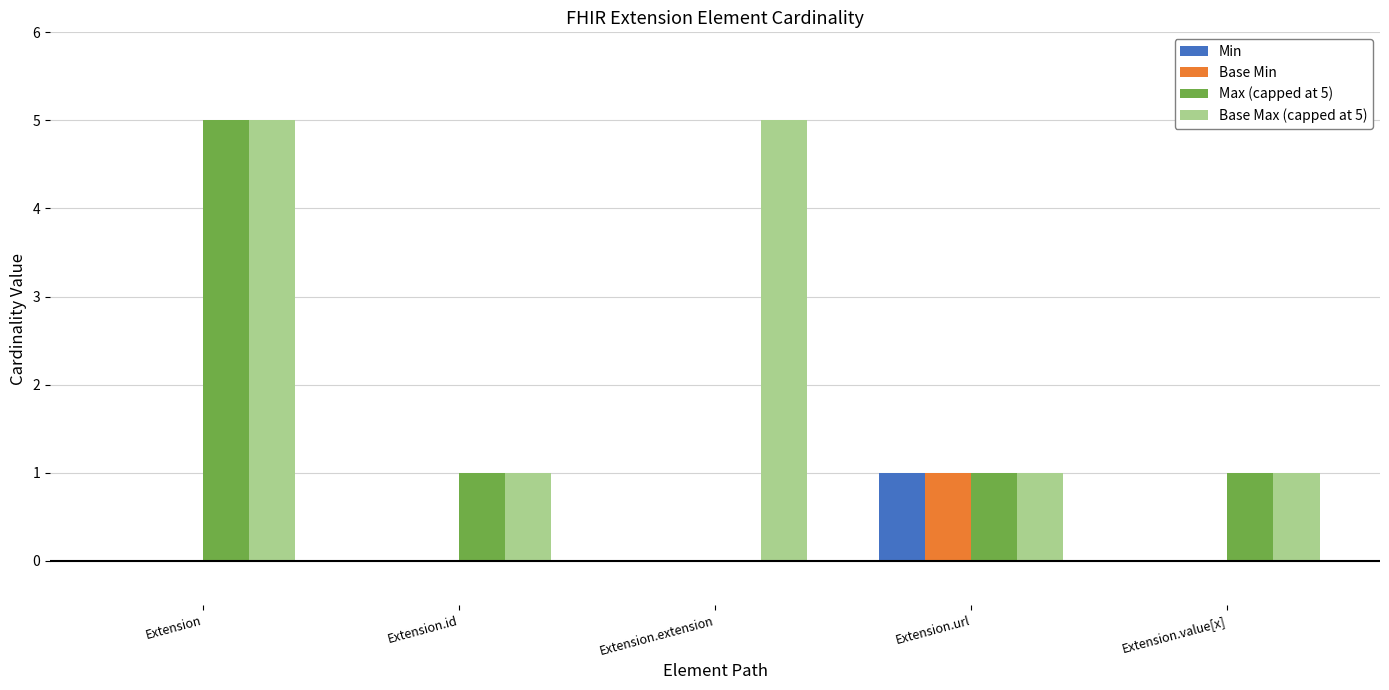

Which series has the widest spread of values?

Max (capped at 5)